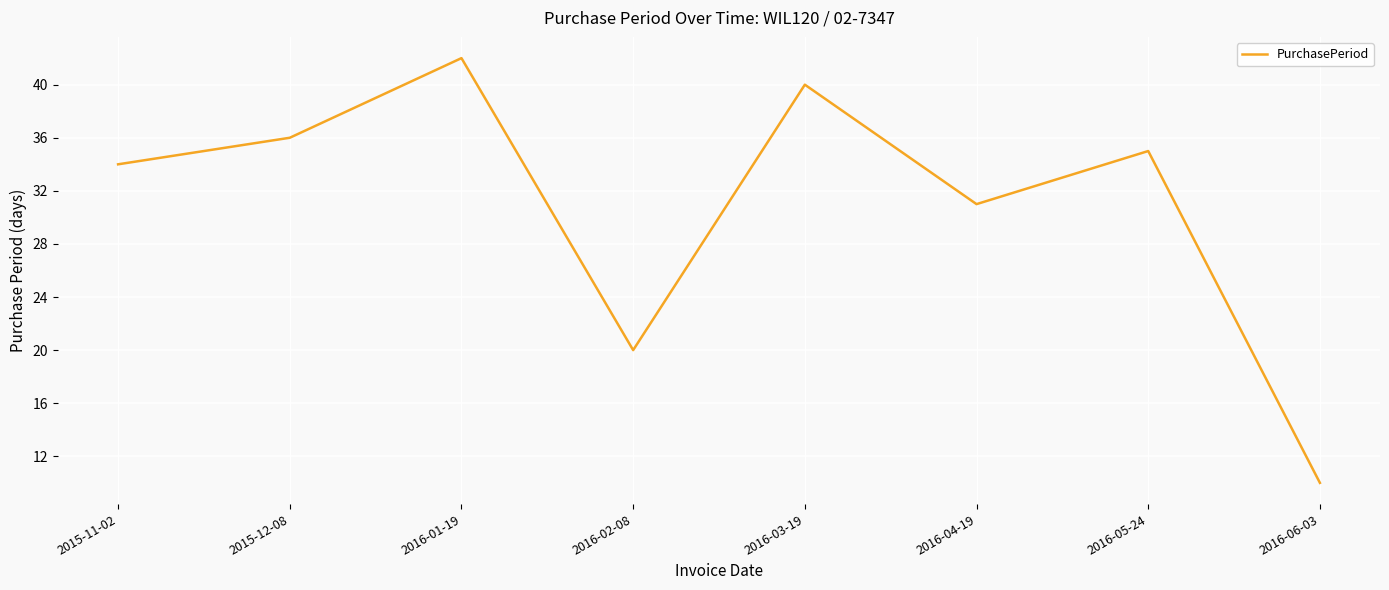

What is the difference between the maximum and second lowest values?

22